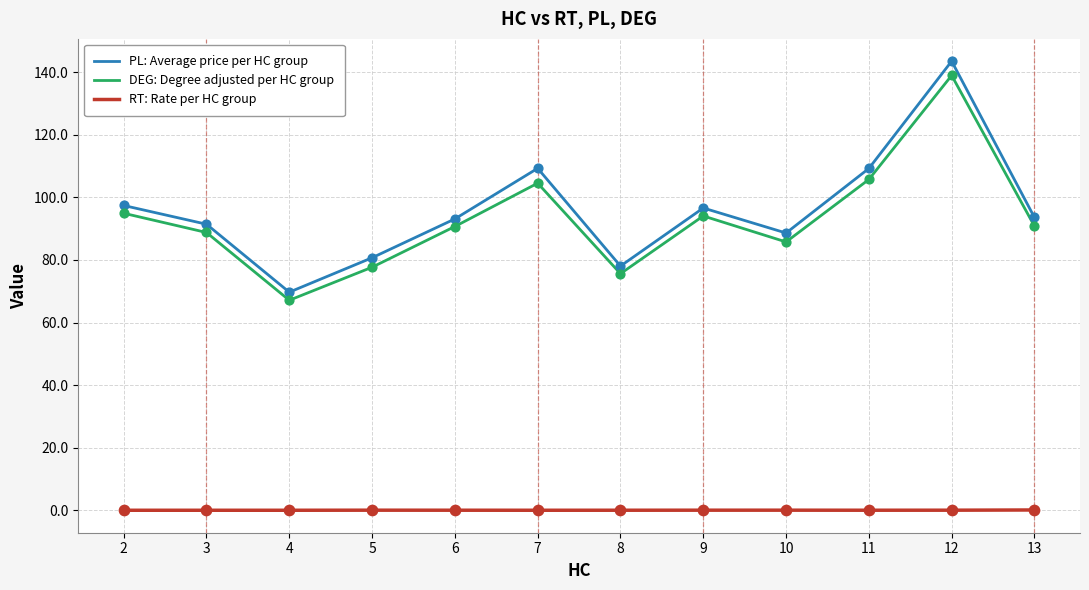

What is the total value across all series at 13?

184.5